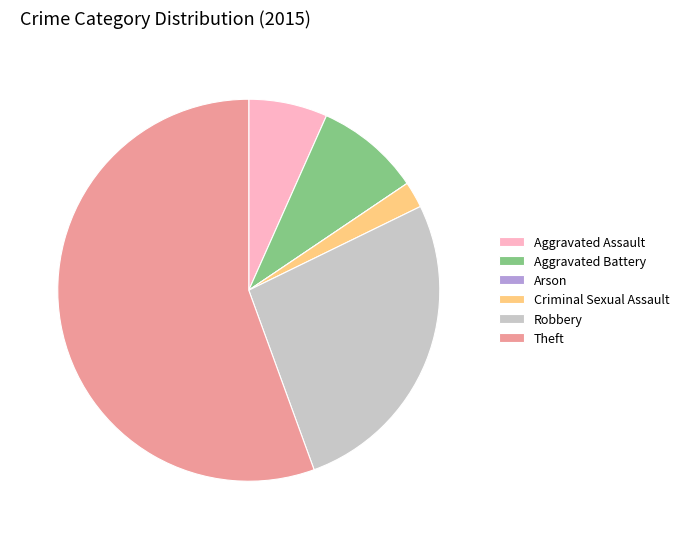

Between Theft and Aggravated Assault, which is larger?

Theft